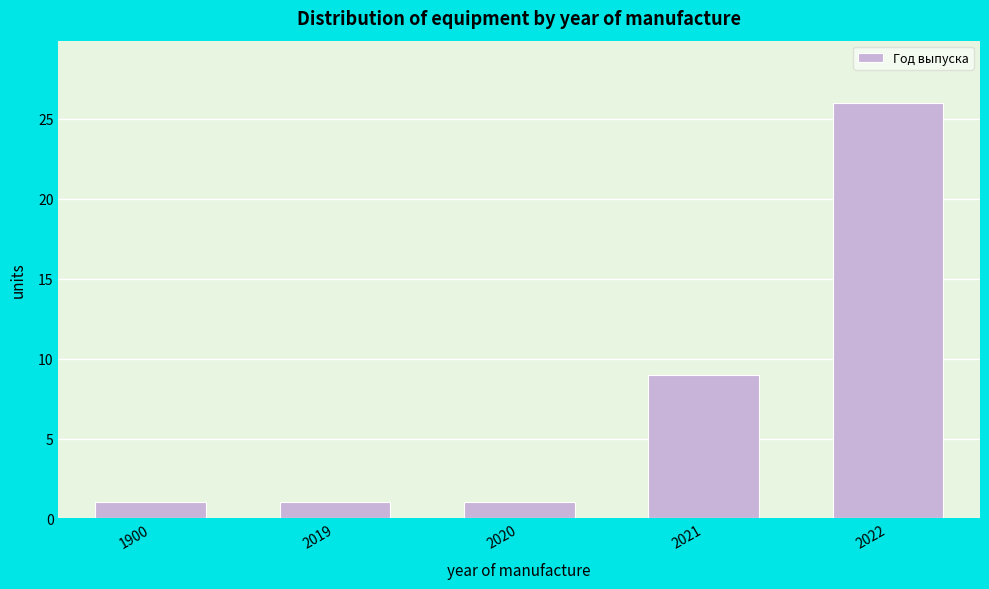

Reading left to right, what are all the values shown in this chart?

1900=1	2019=1	2020=1	2021=9	2022=26